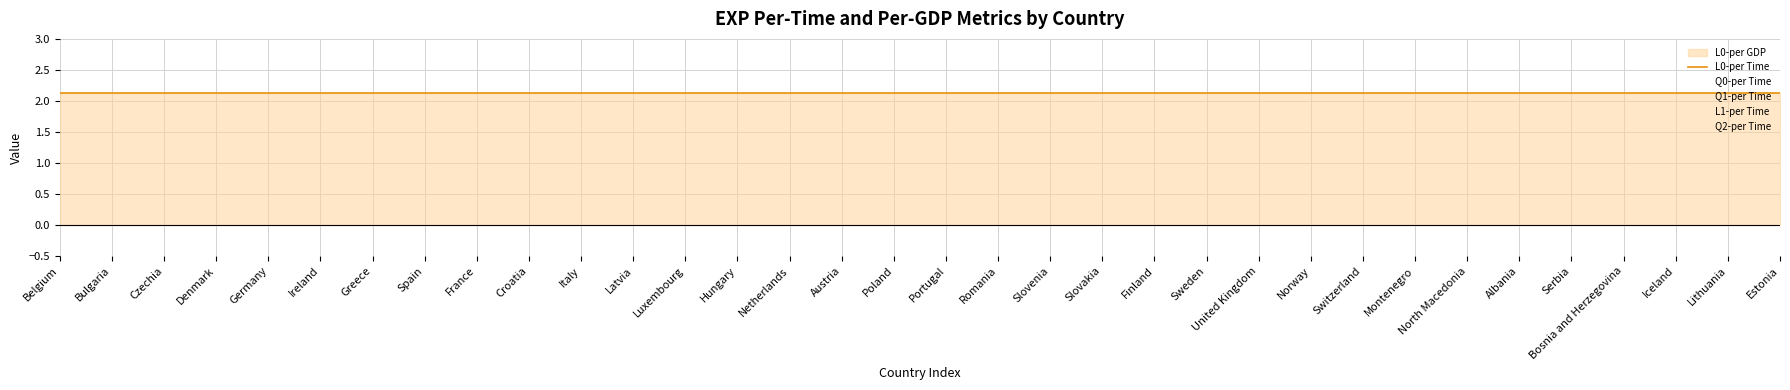

Which has a higher value, Croatia or Switzerland?

Croatia